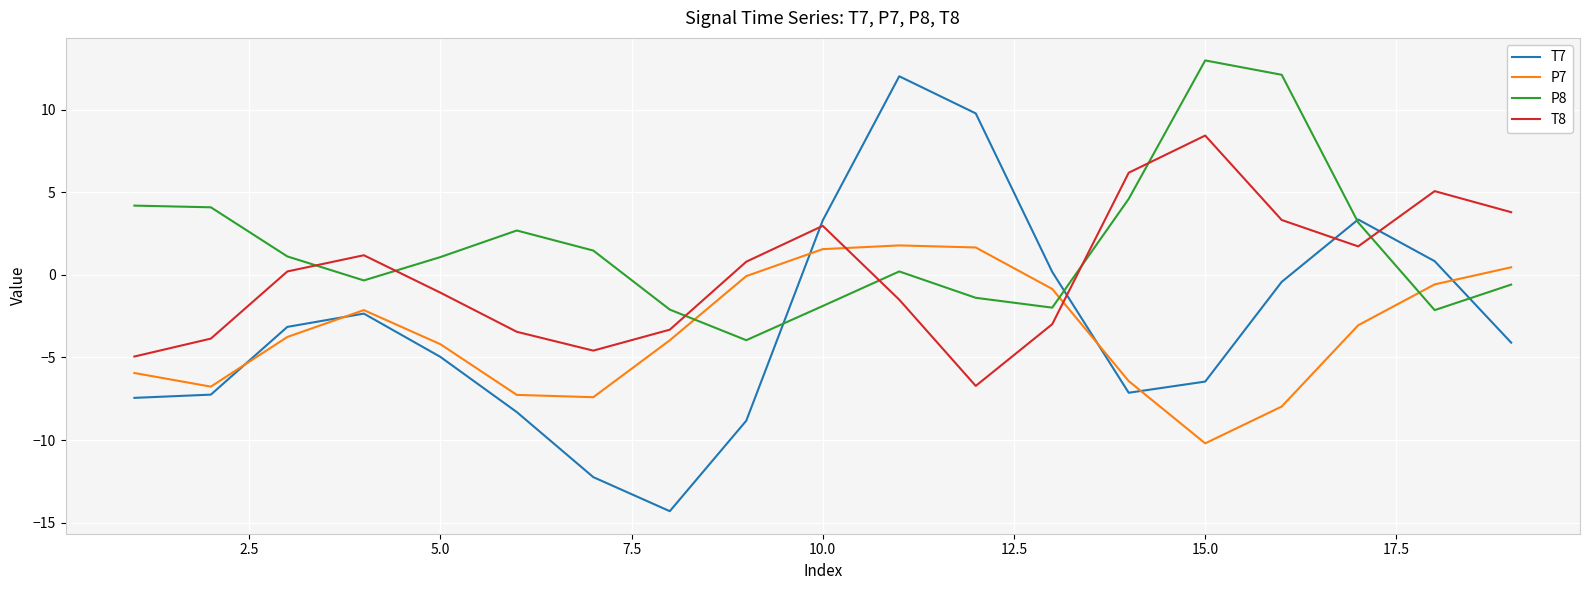

Which series has the largest total across all categories?

P8